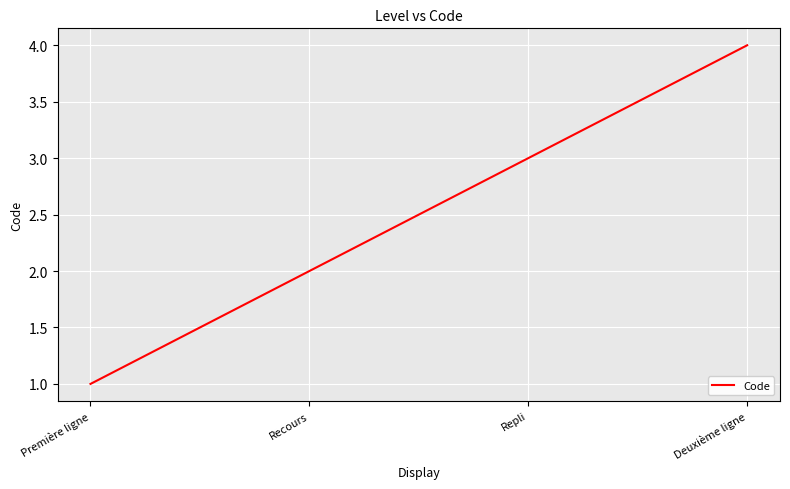

Count the values in the range 2 to 4.

3